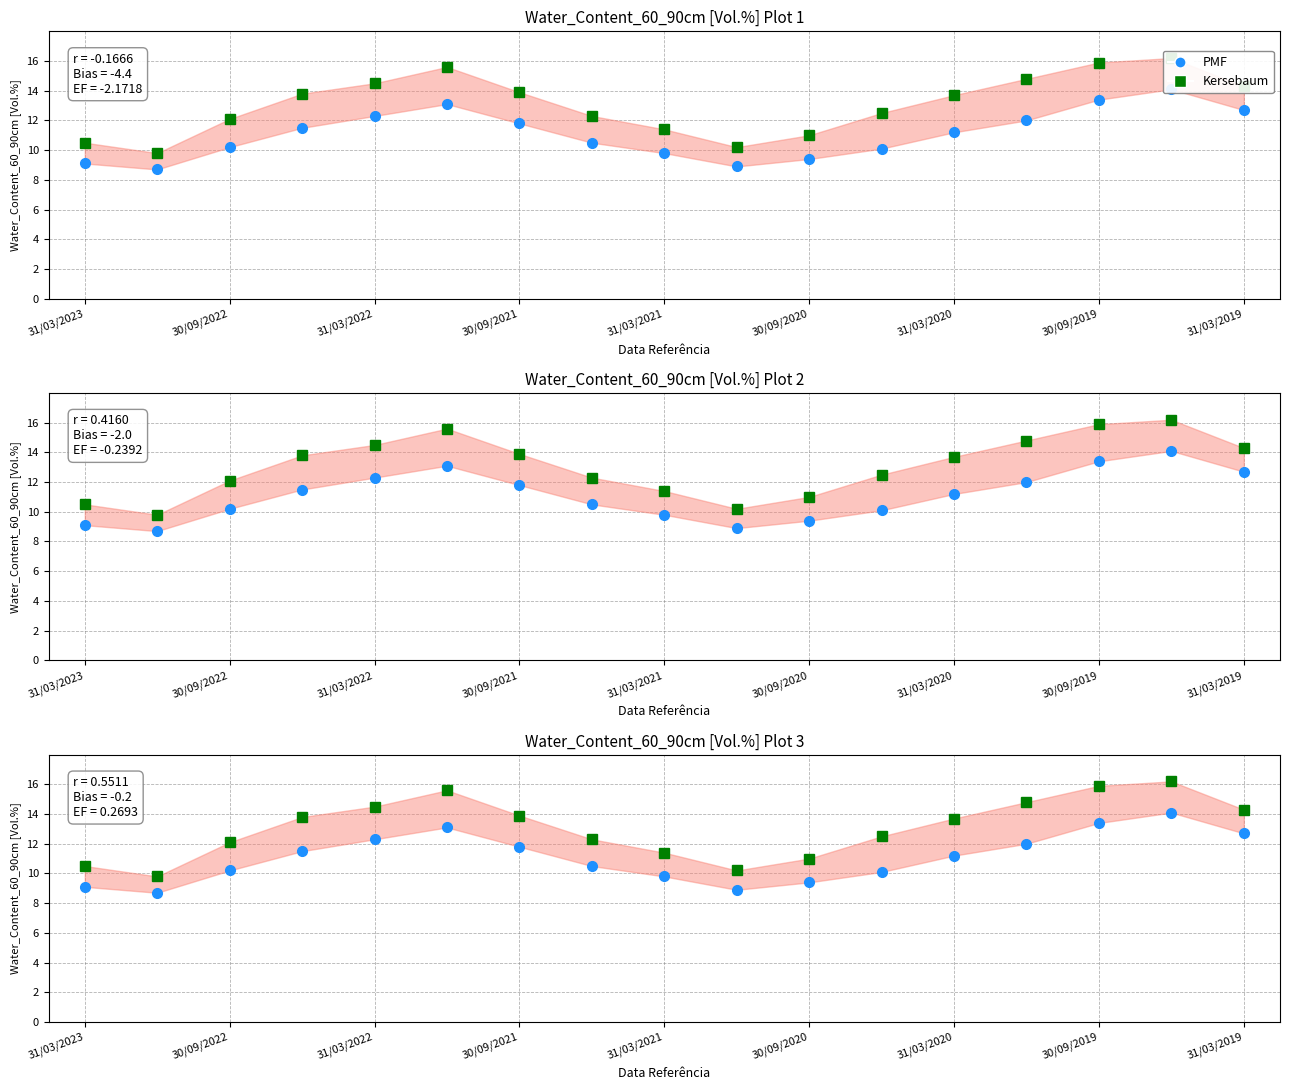

True or false: PMF and Kersebaum cross at least once.

False